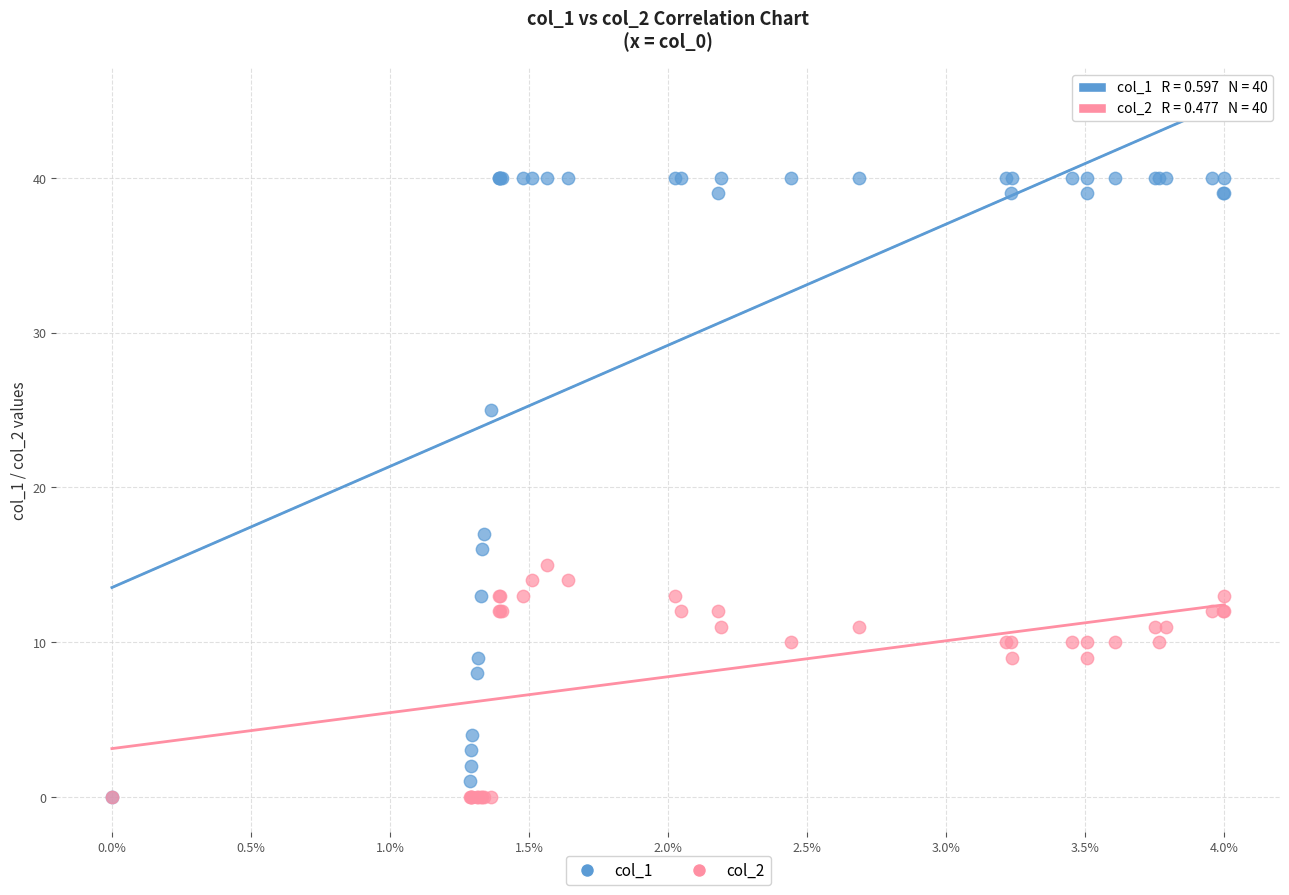

Across all series, what Y value is closest to 20?

17